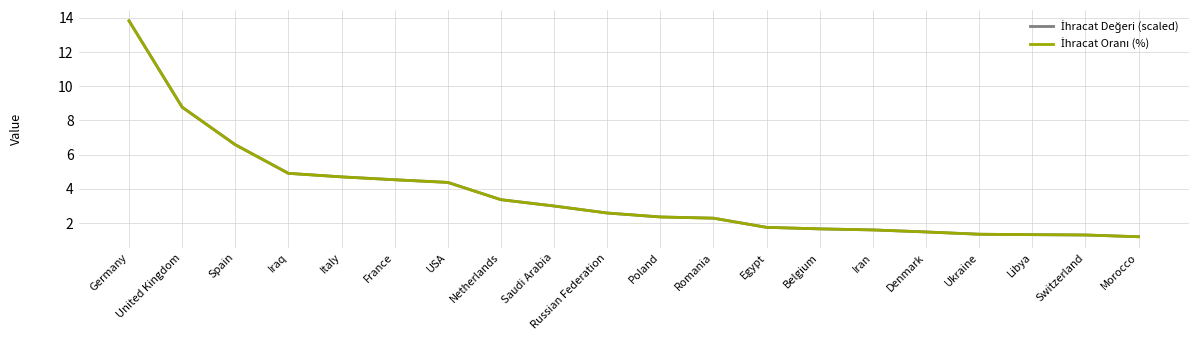

Reading left to right, transcribe all the data shown in this chart.

İhracat Değeri (scaled): Germany=13.8	United Kingdom=8.8	Spain=6.6	Iraq=4.9	Italy=4.7	France=4.5	USA=4.4	Netherlands=3.4	Saudi Arabia=3.0	Russian Federation=2.6	Poland=2.4	Romania=2.3	Egypt=1.8	Belgium=1.7	Iran=1.6	Denmark=1.5	Ukraine=1.4	Libya=1.3	Switzerland=1.3	Morocco=1.2
İhracat Oranı (%): Germany=13.8	United Kingdom=8.8	Spain=6.6	Iraq=4.9	Italy=4.7	France=4.5	USA=4.4	Netherlands=3.4	Saudi Arabia=3.0	Russian Federation=2.6	Poland=2.4	Romania=2.3	Egypt=1.8	Belgium=1.7	Iran=1.6	Denmark=1.5	Ukraine=1.4	Libya=1.3	Switzerland=1.3	Morocco=1.2